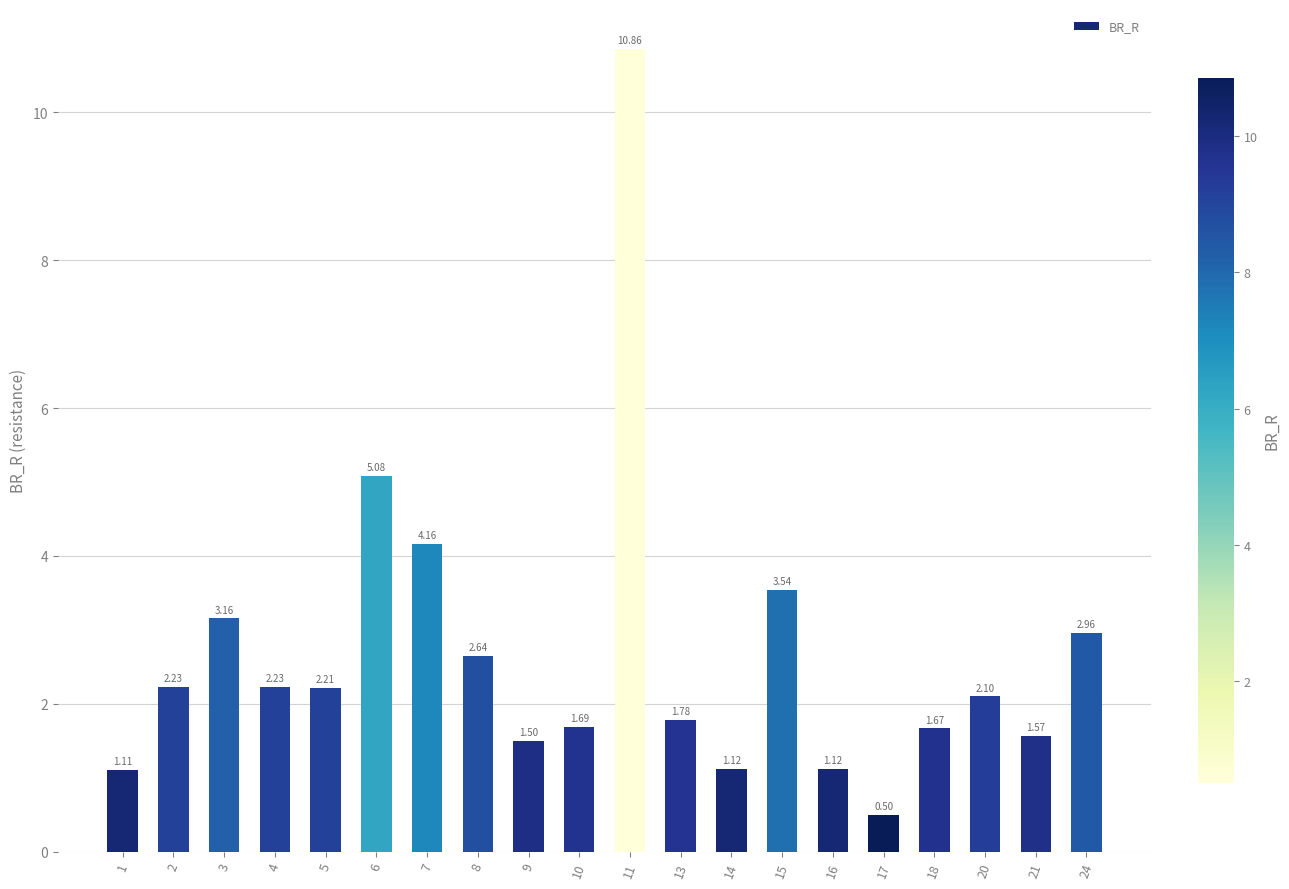

What is the value of the 9th bar from the left?

1.5